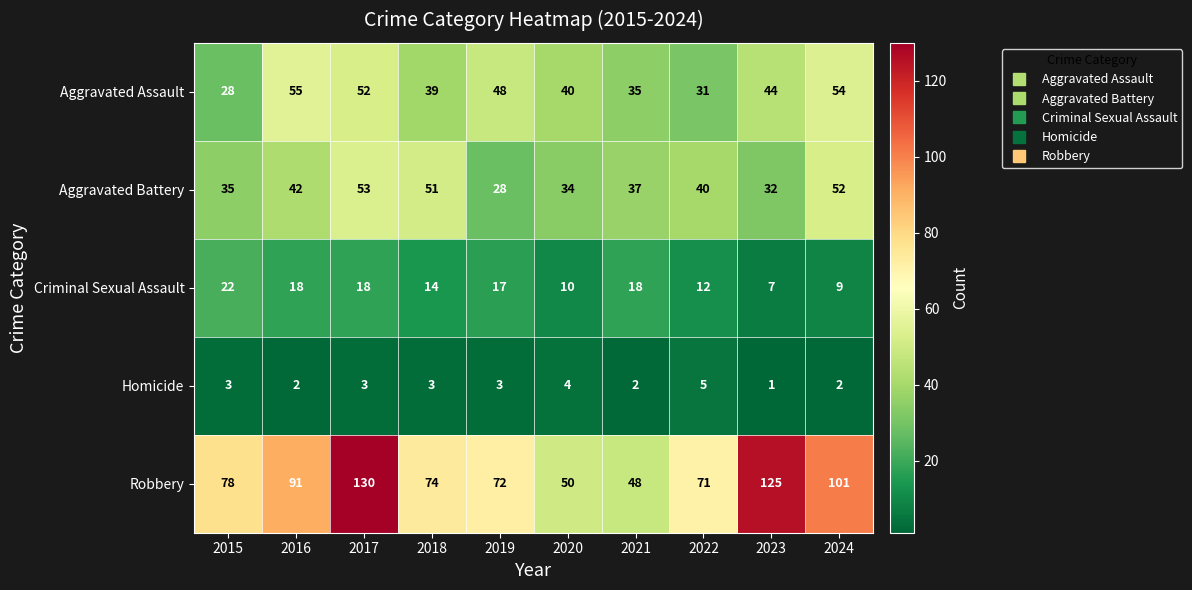

Which series has the largest range (max minus min)?

Robbery